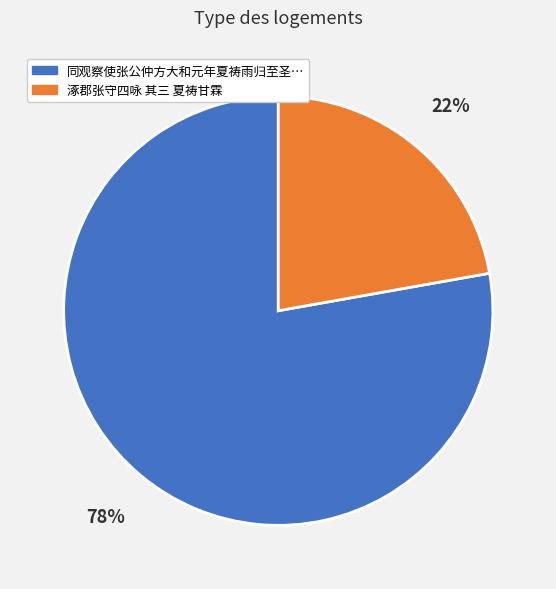

Does any single category account for the majority?

Yes